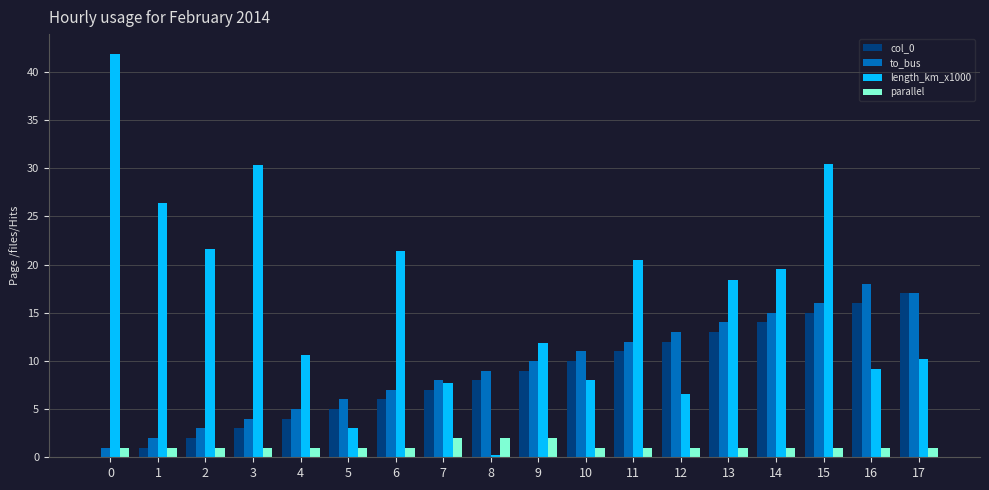

True or false: parallel has a value of 1.0 at 15.

True